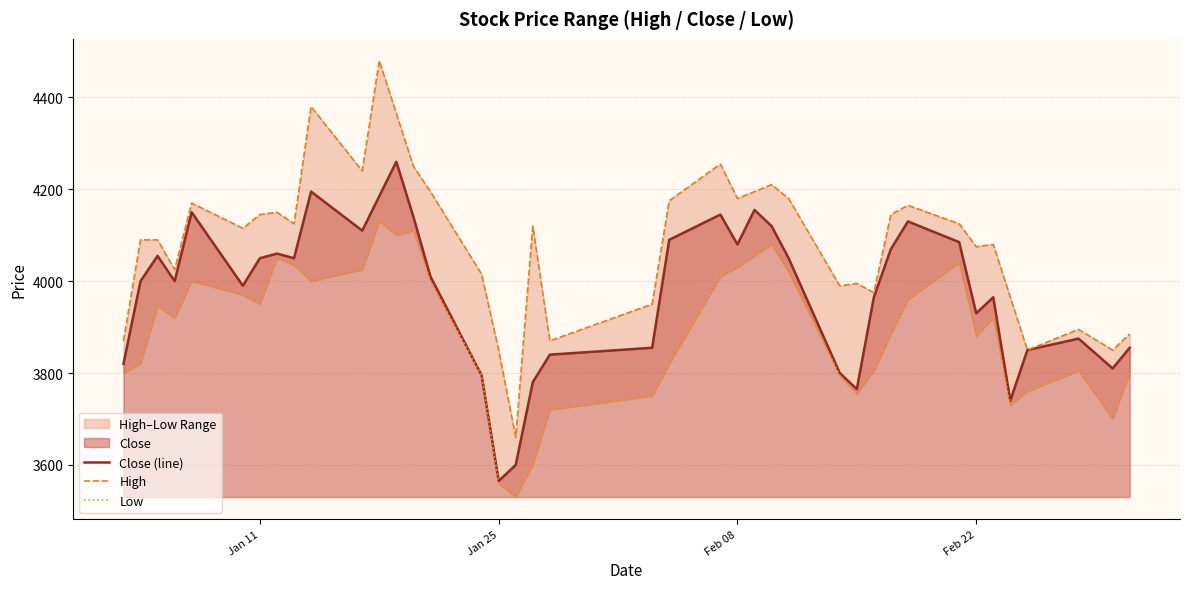

Reading left to right, list all the values displayed in this chart.

Close (line): 3820	4000	4055	4000	4150	3990	4050	4060	4050	4195	4110	4185	4260	4140	4010	3795	3565	3600	3780	3840	3855	4090	4145	4080	4155	4120	4050	3800	3765	3965	4070	4130	4085	3930	3965	3740	3850	3875	3810	3855
High: 3870	4090	4090	4025	4170	4115	4145	4150	4125	4380	4240	4480	4365	4250	4195	4015	3850	3660	4120	3870	3950	4175	4255	4180	4195	4210	4180	3990	3995	3975	4145	4165	4125	4075	4080	3965	3850	3895	3850	3885
Low: 3800	3820	3945	3920	4000	3970	3950	4050	4035	4000	4025	4130	4100	4110	4000	3795	3560	3530	3600	3720	3750	3820	4010	4030	4055	4080	4020	3795	3755	3805	3885	3960	4040	3880	3920	3730	3760	3805	3700	3800